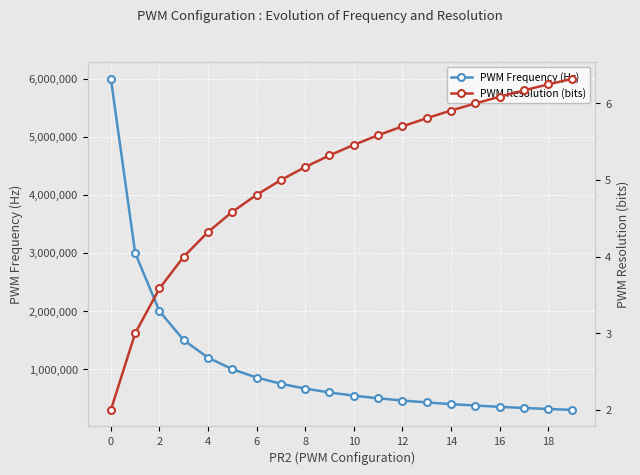

The PWM Resolution (bits) series shows 2.3 at 12. True or false?

False